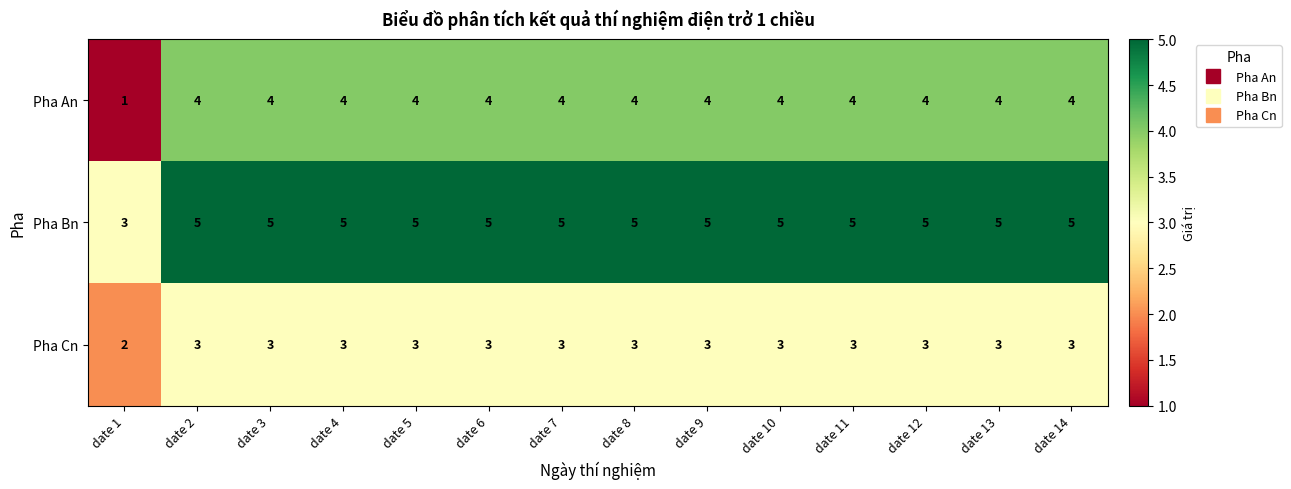

Is the value of Pha Bn at date 12 greater than the value of Pha Cn at date 4?

Yes